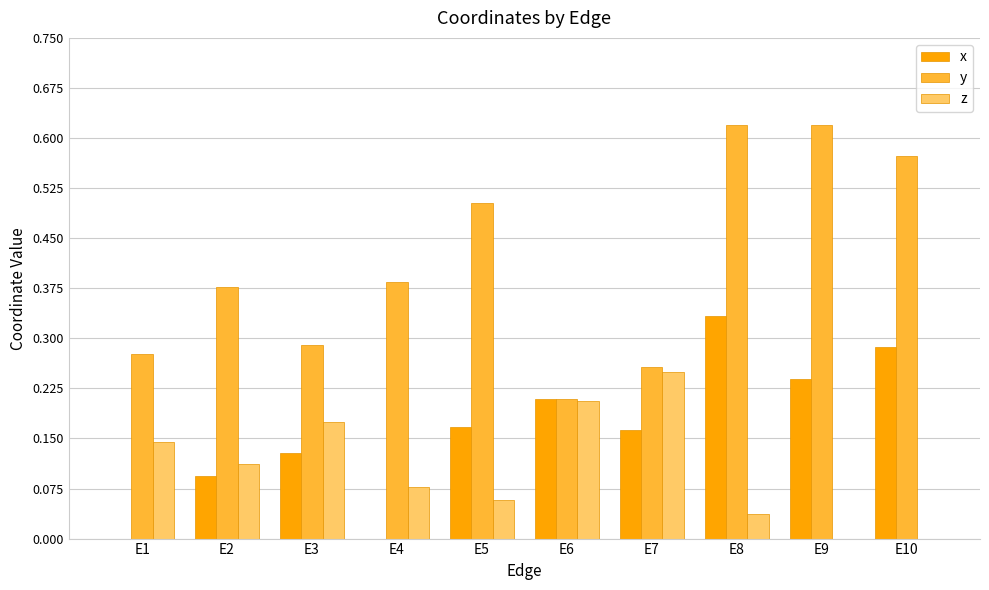

Which series has the largest total across all categories?

y